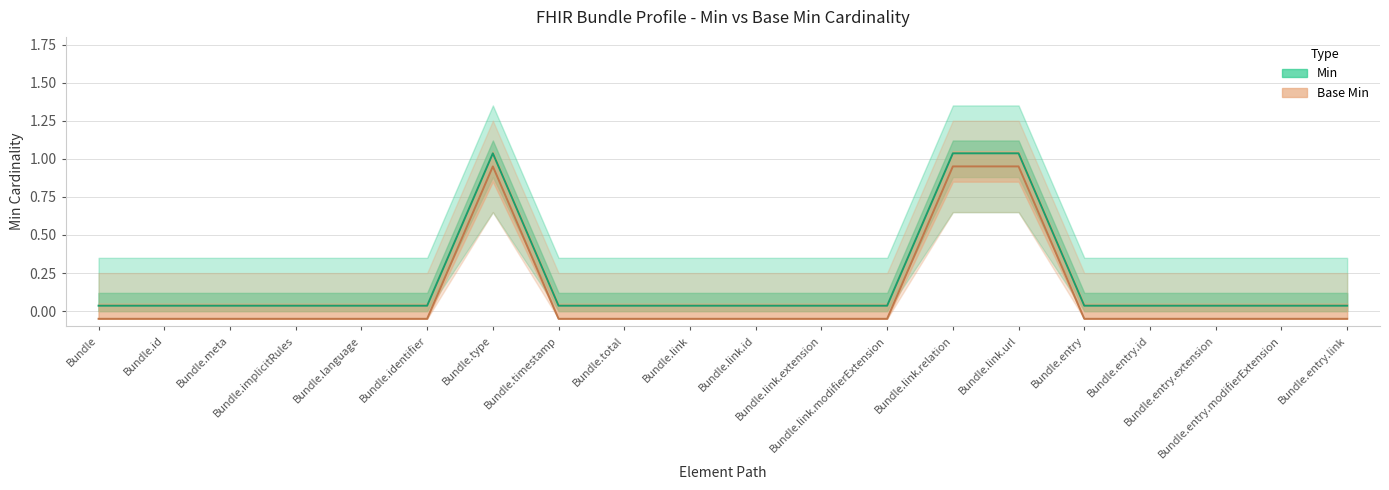

Reading left to right, list all the values displayed in this chart.

Min: 0.0	0.0	0.0	0.0	0.0	0.0	1.0	0.0	0.0	0.0	0.0	0.0	0.0	1.0	1.0	0.0	0.0	0.0	0.0	0.0
Base Min: -0.1	-0.1	-0.1	-0.1	-0.1	-0.1	0.9	-0.1	-0.1	-0.1	-0.1	-0.1	-0.1	0.9	0.9	-0.1	-0.1	-0.1	-0.1	-0.1